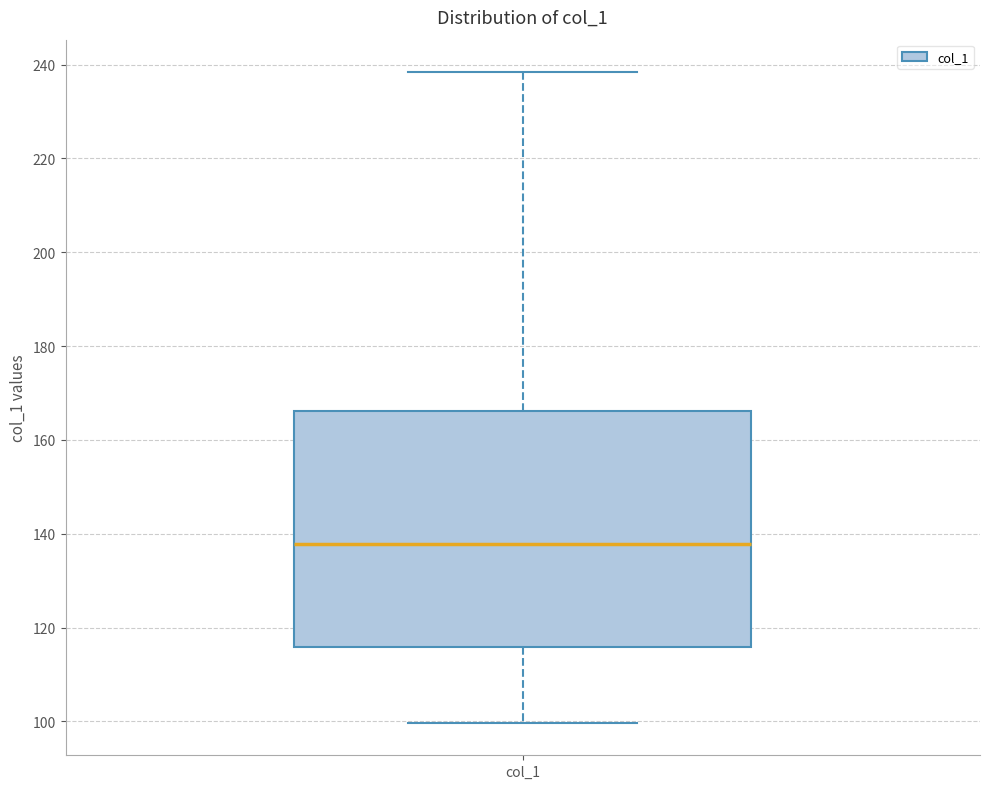

Read this box plot against the y-axis: the position of the median line, the range covered by the box, and the ends of both whiskers. The values are not printed on the chart, so give them approximately, as read against the axis.

median 138, box 116 to 166, whiskers 100 to 238